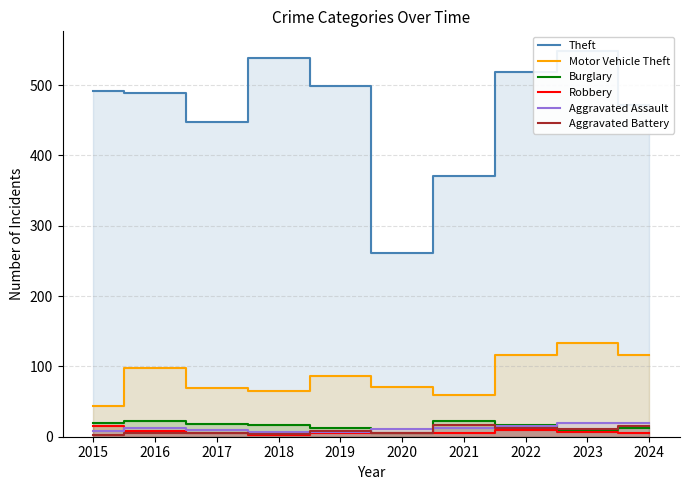

Rank the series at 2020 from lowest to highest value.

Burglary, Robbery, Aggravated Battery, Aggravated Assault, Motor Vehicle Theft, Theft